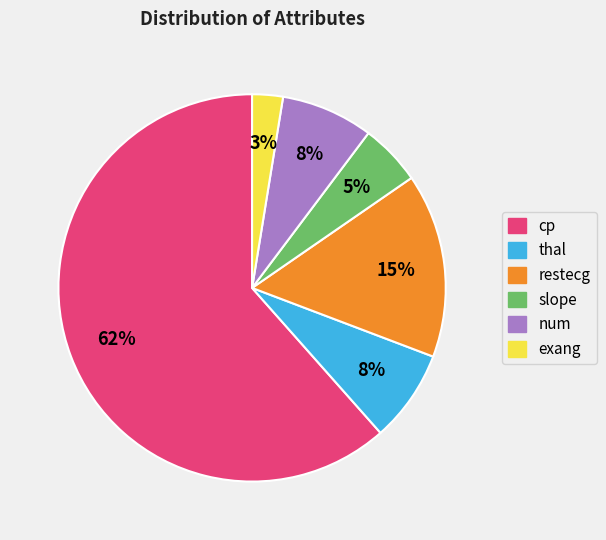

To the nearest percent, what is the average slice percentage?

17%